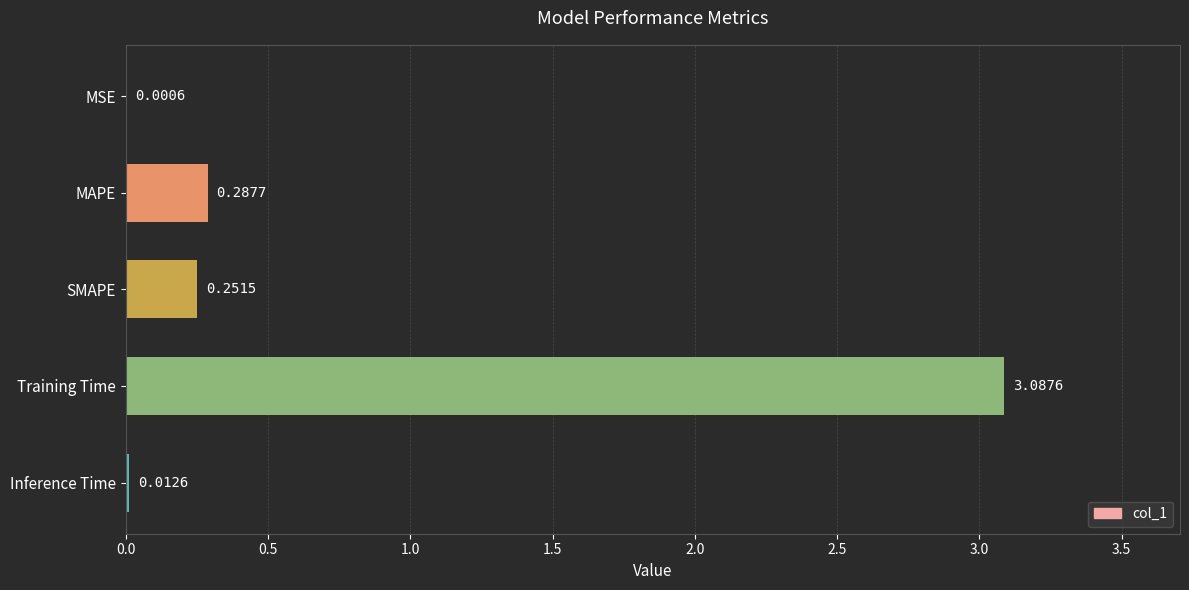

Between Training Time and MSE, which is larger?

Training Time